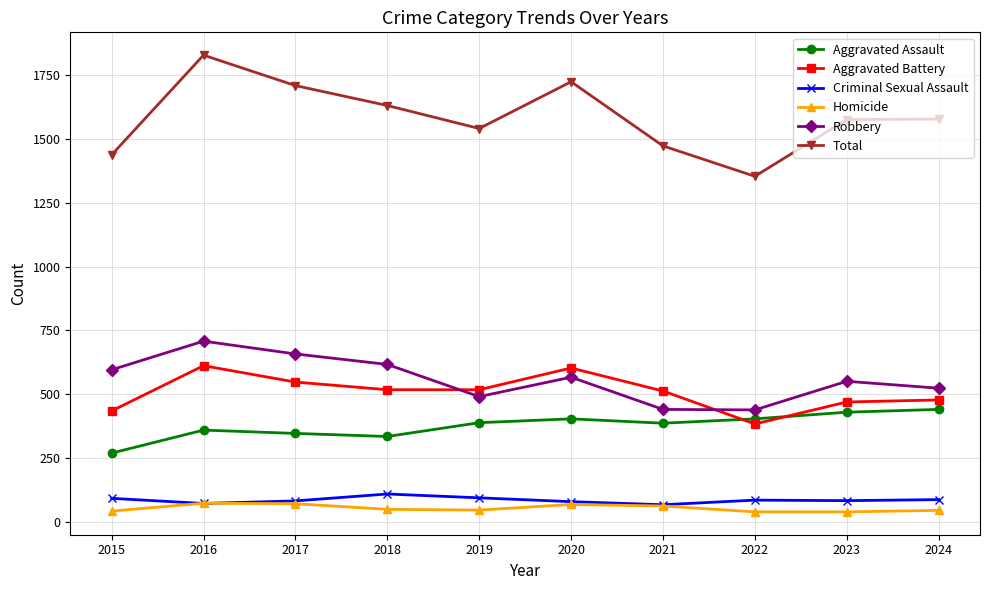

What is the maximum value for Homicide?

74